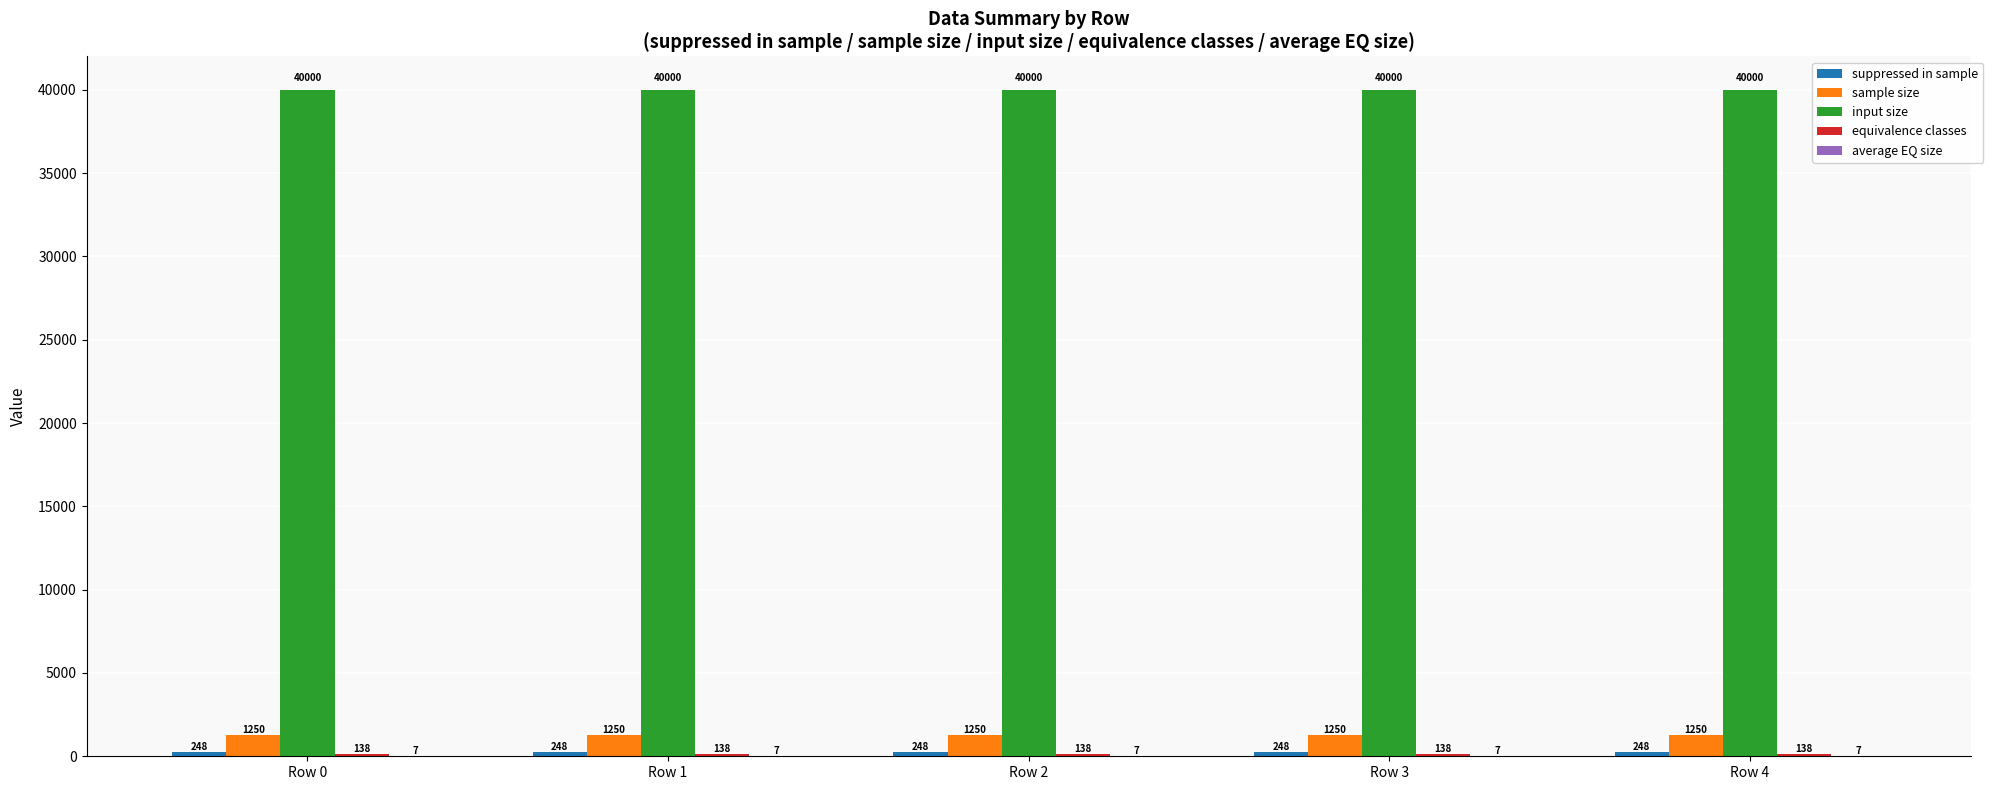

What is the sum of all input size values?

200000